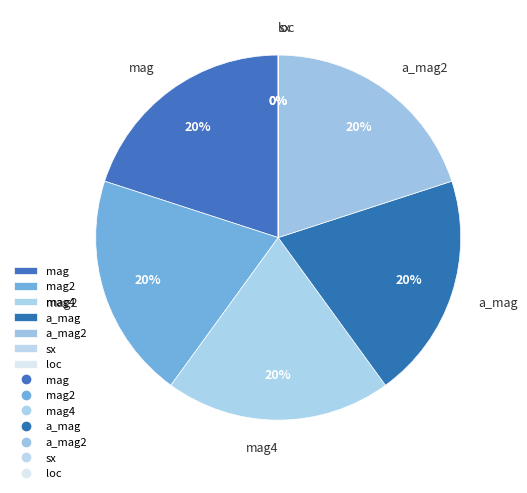

What percentage is the mag2 slice, to the nearest percent?

20%